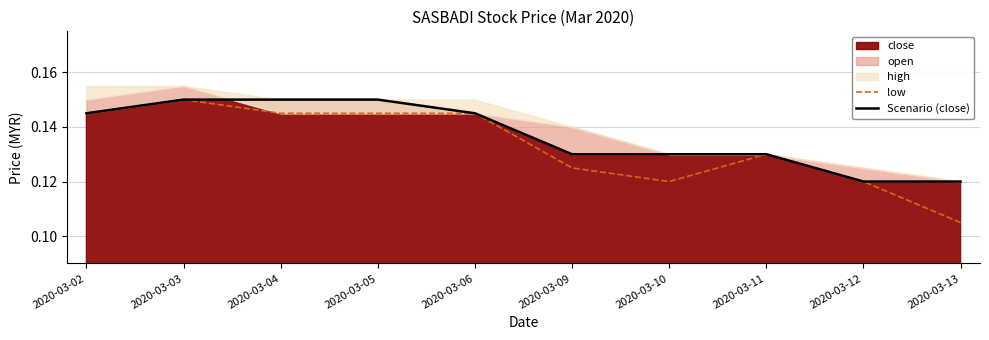

The value of Scenario (close) at 2020-03-05 is 0.1. True or false?

False